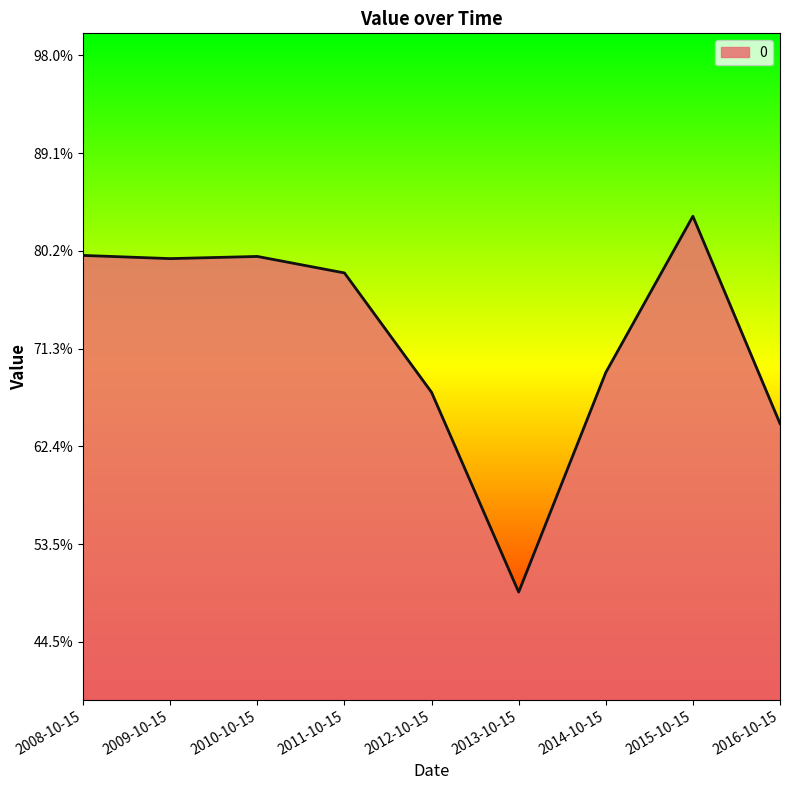

Does the chart display data point markers on the line(s)?

No